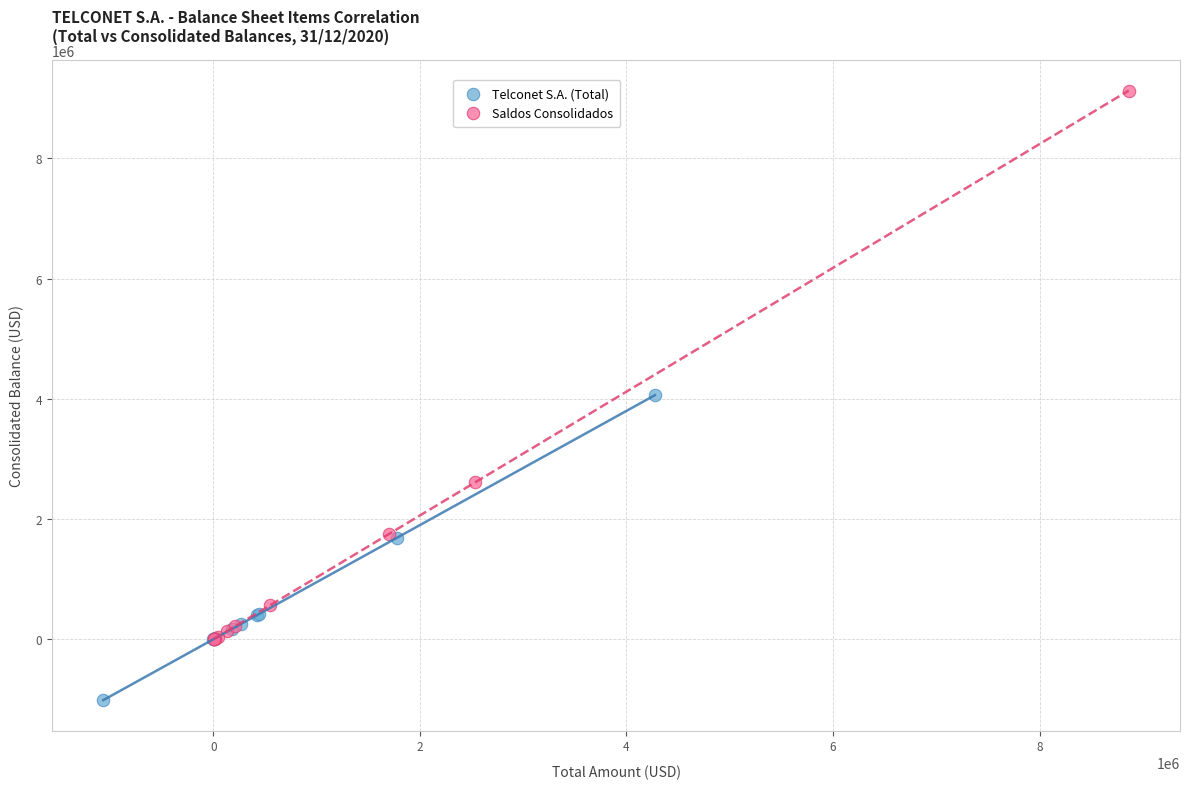

Which series has the largest Y range (max minus min)?

Saldos Consolidados